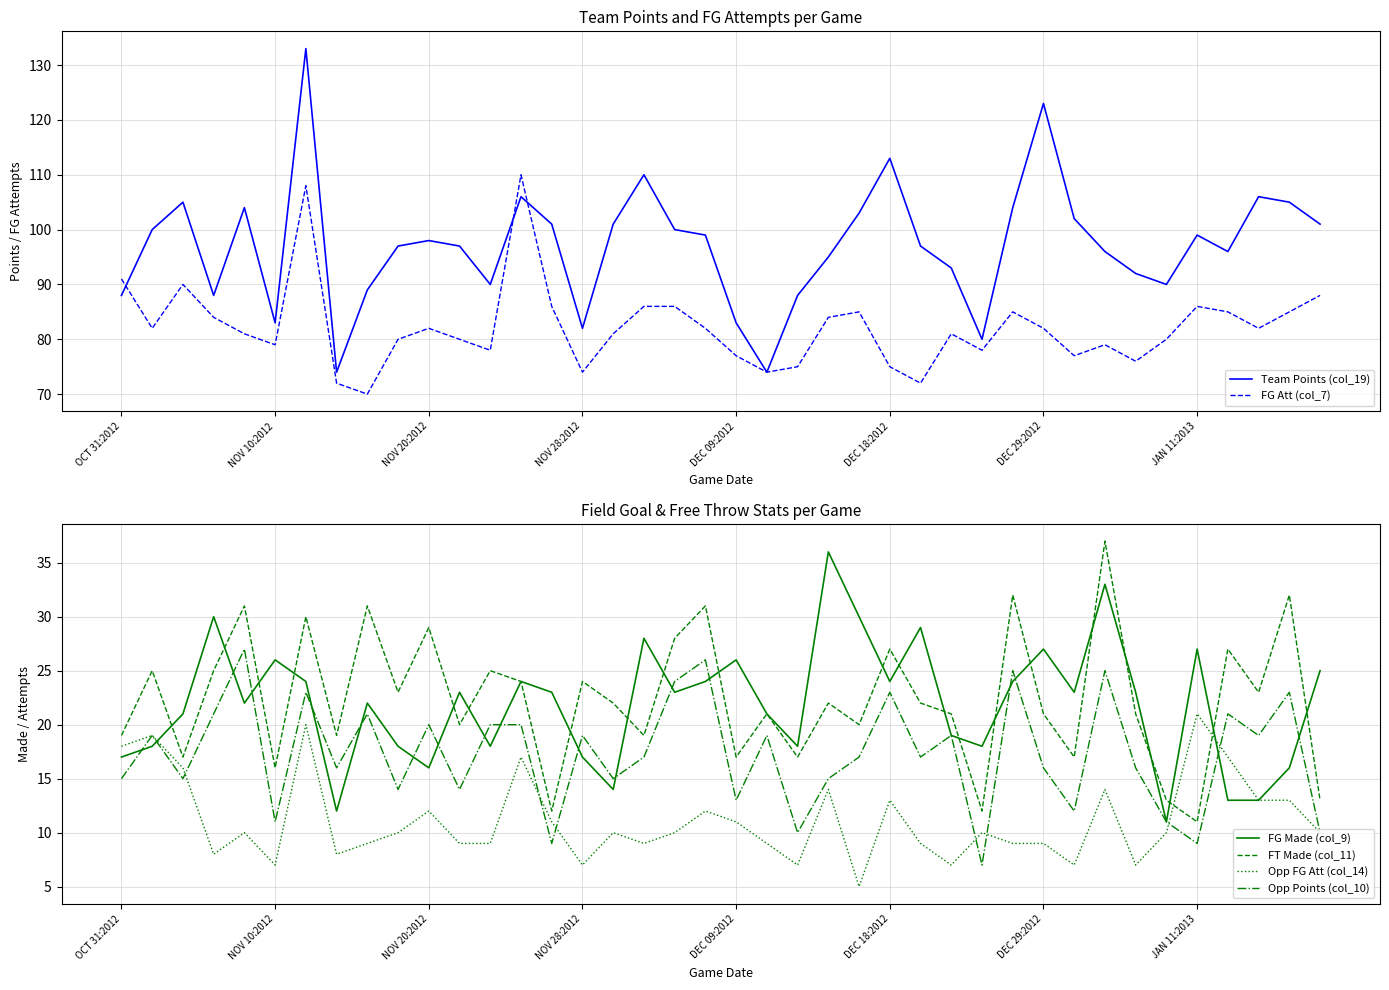

What position from the left is 24?

25